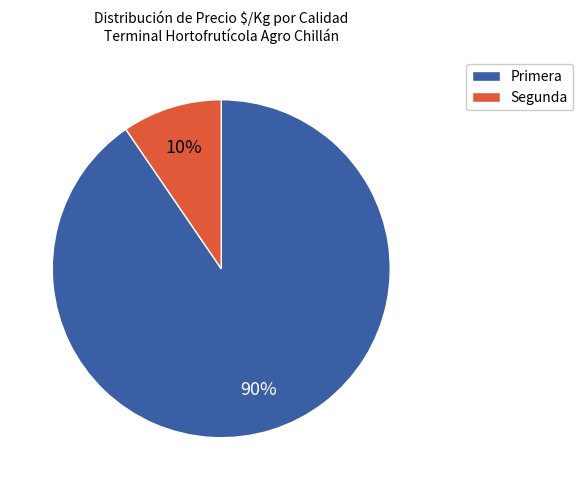

To the nearest percent, what is the average slice percentage?

50%